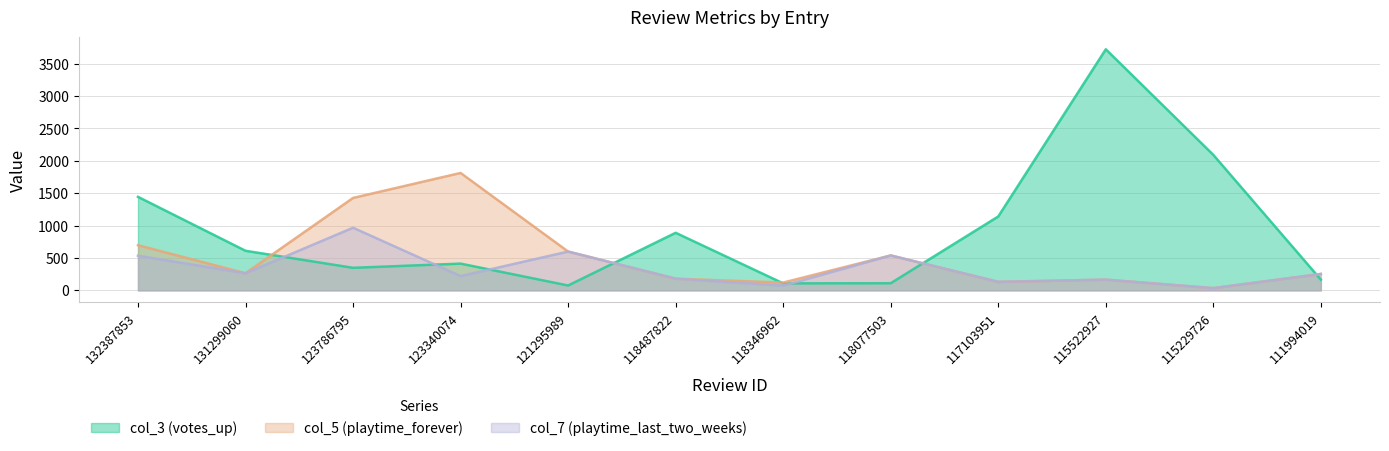

True or false: col_7 (playtime_last_two_weeks) and col_5 (playtime_forever) cross at least once.

False